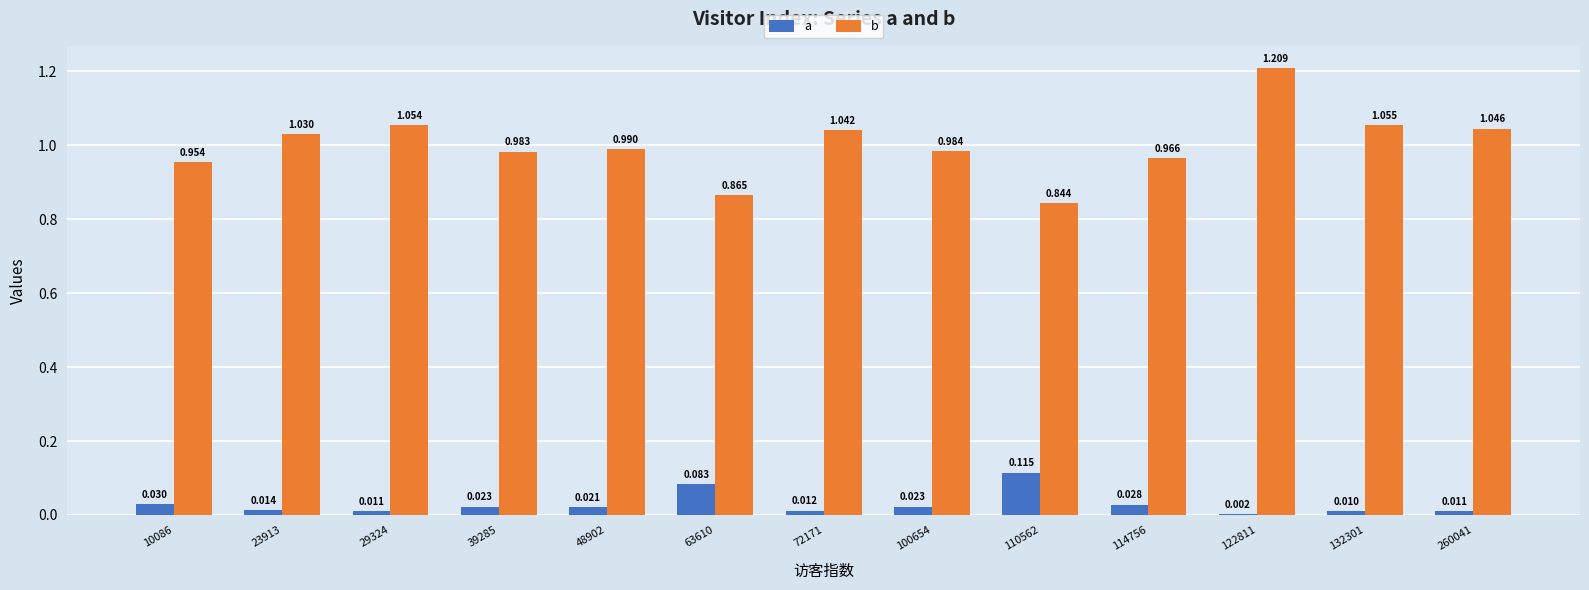

Is the value of b at 10086 greater than the value of a at 132301?

Yes